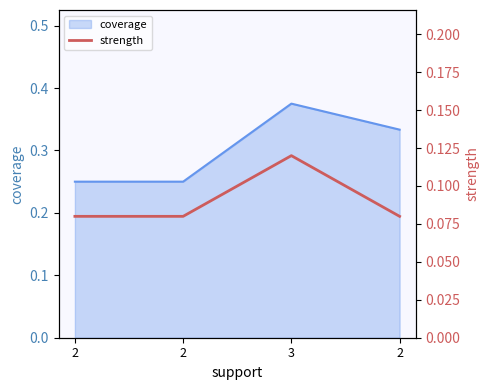

List the labels in order of value, smallest first.

2, 2, 2, 3